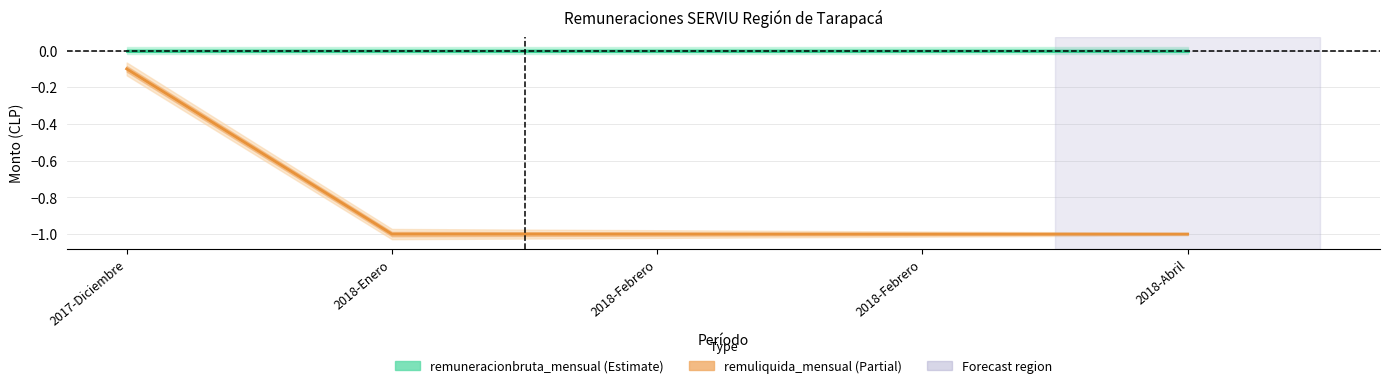

Count the number of data series in this chart.

2